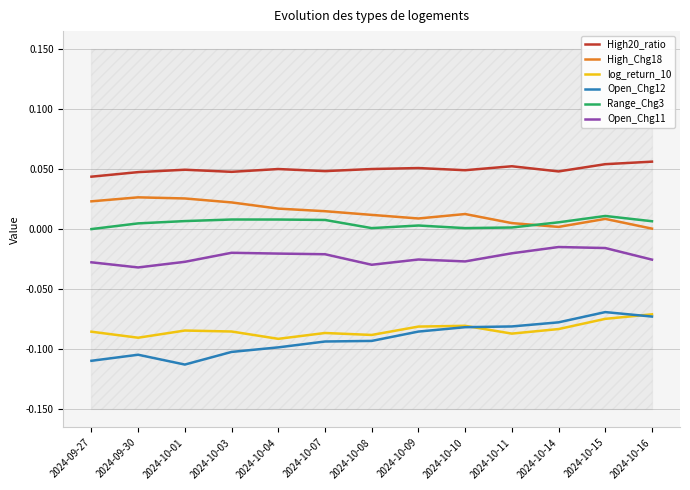

What is the sum of all High_Chg18 values?

0.2